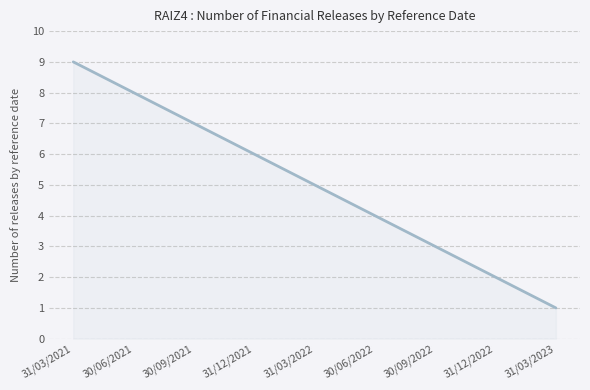

Count the number of data series in this chart.

1